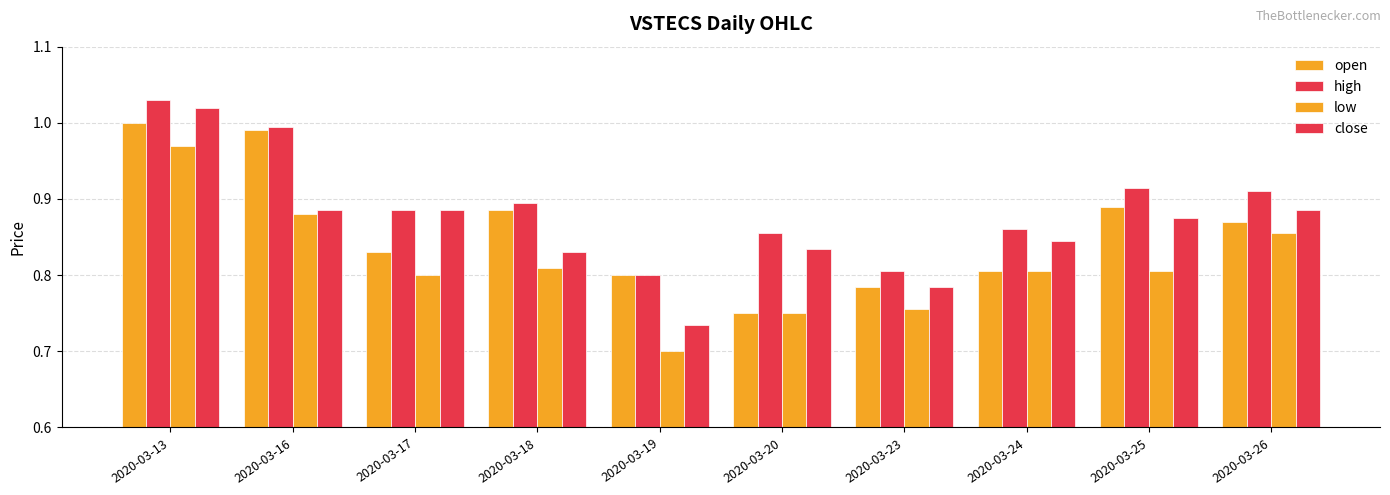

Reading right to left, what are all the values shown in this chart?

open: 2020-03-26=0.9	2020-03-25=0.9	2020-03-24=0.8	2020-03-23=0.8	2020-03-20=0.8	2020-03-19=0.8	2020-03-18=0.9	2020-03-17=0.8	2020-03-16=1.0	2020-03-13=1.0
high: 2020-03-26=0.9	2020-03-25=0.9	2020-03-24=0.9	2020-03-23=0.8	2020-03-20=0.9	2020-03-19=0.8	2020-03-18=0.9	2020-03-17=0.9	2020-03-16=1.0	2020-03-13=1.0
low: 2020-03-26=0.9	2020-03-25=0.8	2020-03-24=0.8	2020-03-23=0.8	2020-03-20=0.8	2020-03-19=0.7	2020-03-18=0.8	2020-03-17=0.8	2020-03-16=0.9	2020-03-13=1.0
close: 2020-03-26=0.9	2020-03-25=0.9	2020-03-24=0.8	2020-03-23=0.8	2020-03-20=0.8	2020-03-19=0.7	2020-03-18=0.8	2020-03-17=0.9	2020-03-16=0.9	2020-03-13=1.0